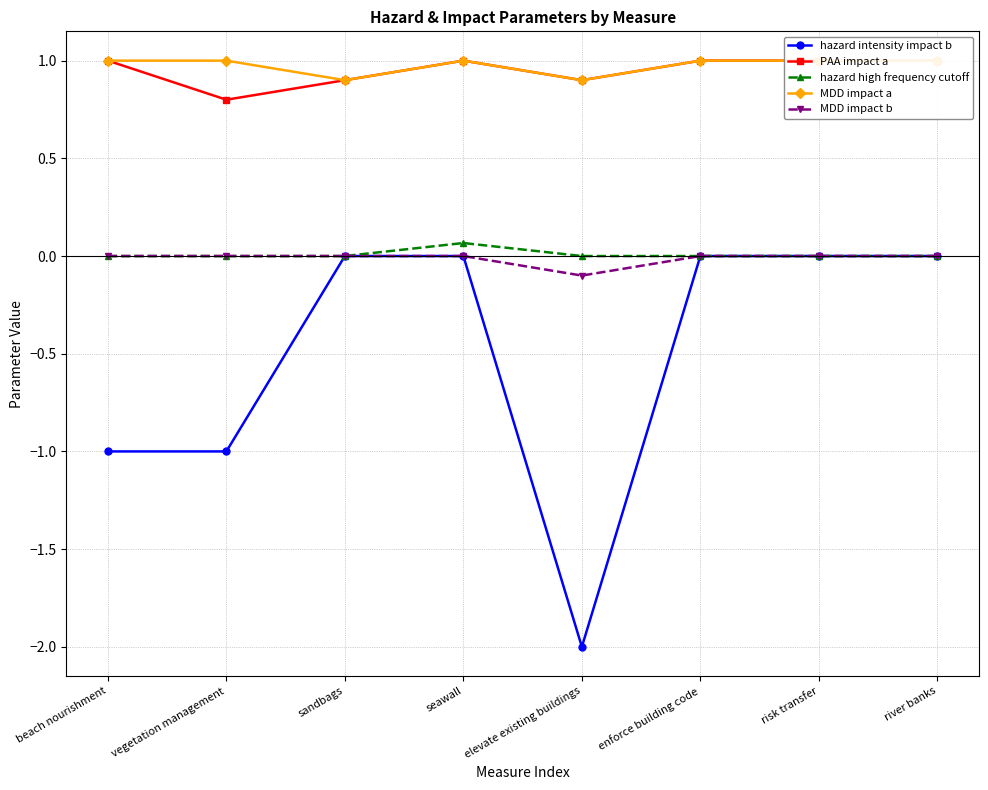

True or false: hazard intensity impact b has more than 1 interior local peaks.

False